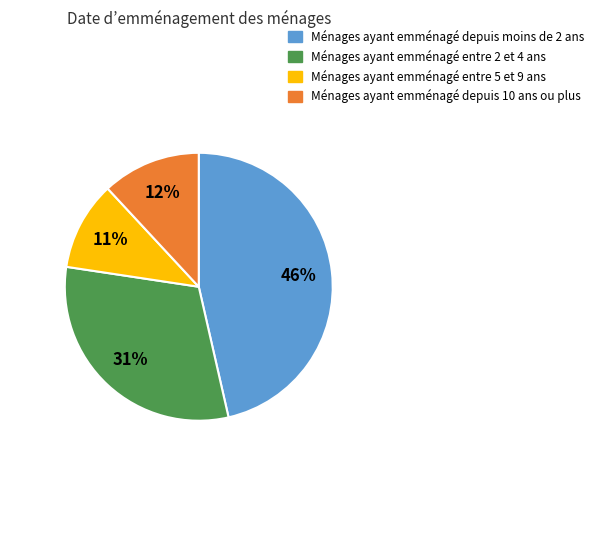

Which category has the biggest portion of the pie?

Ménages ayant emménagé depuis moins de 2 ans